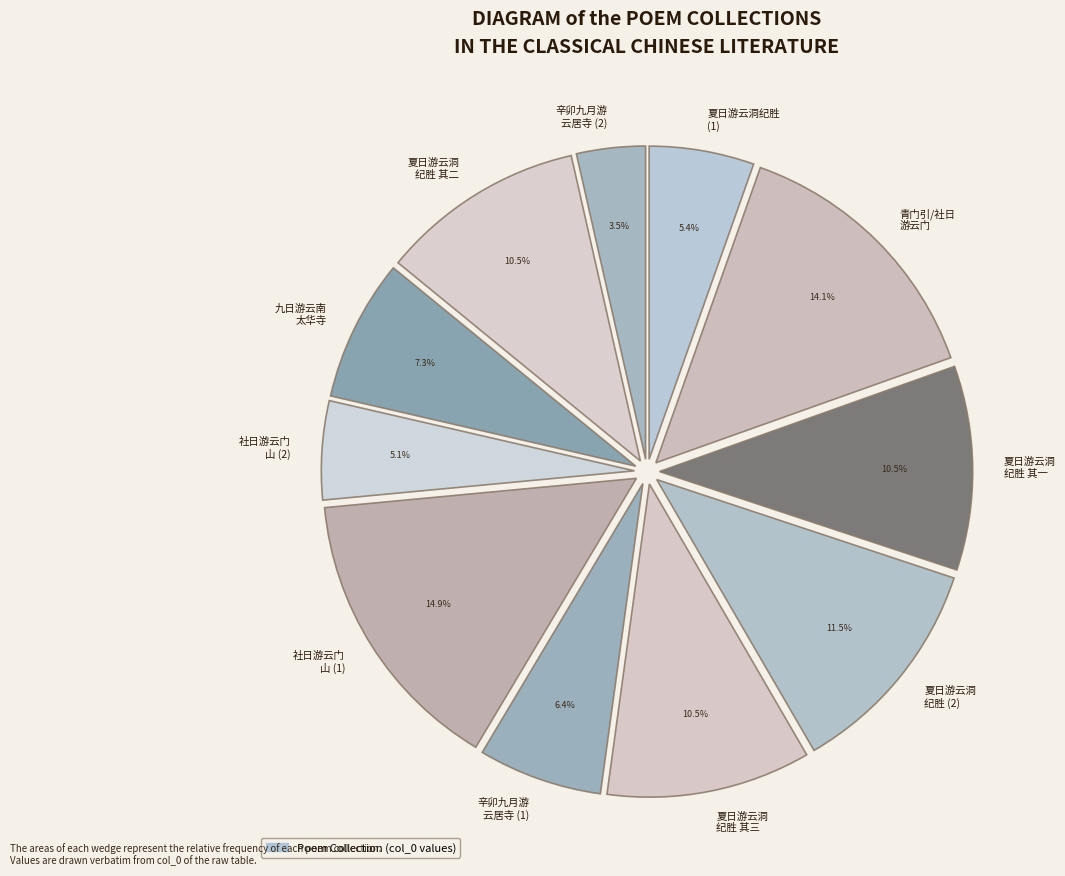

What is the largest slice in the pie chart?

社日游云门 山 (1)